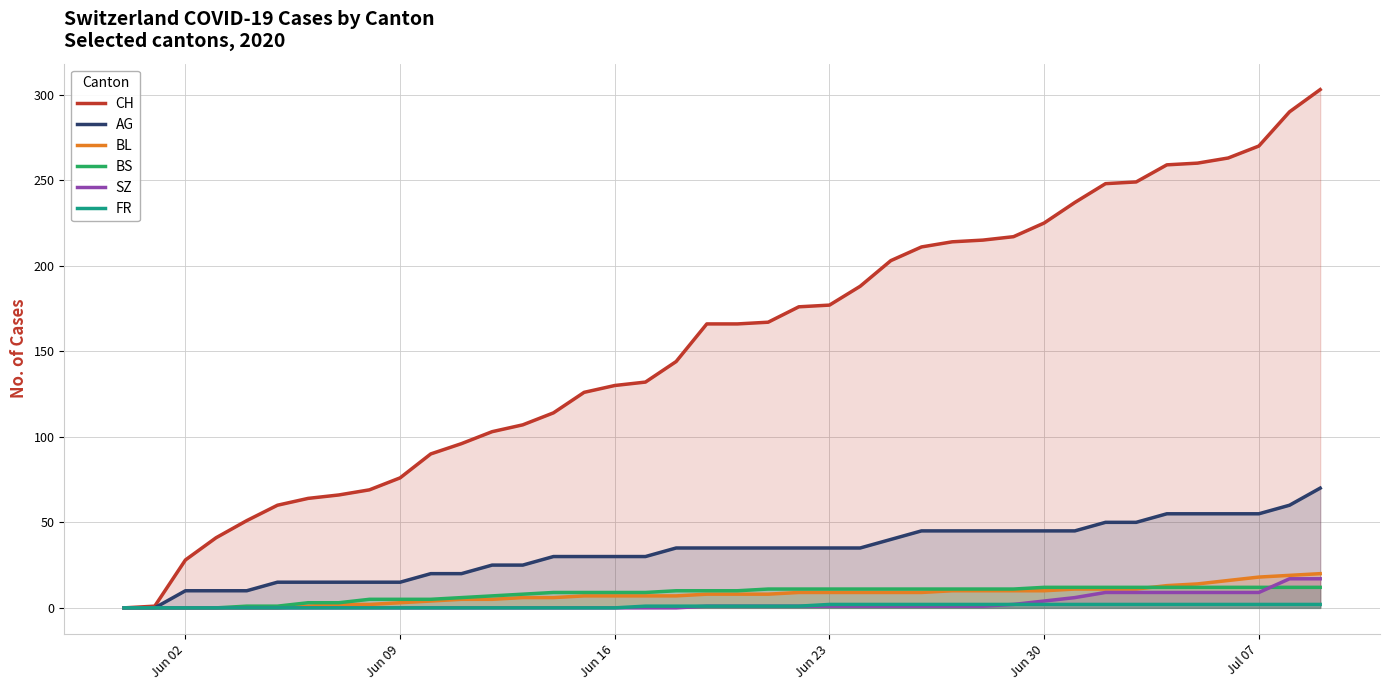

Which series has the widest spread of values?

CH